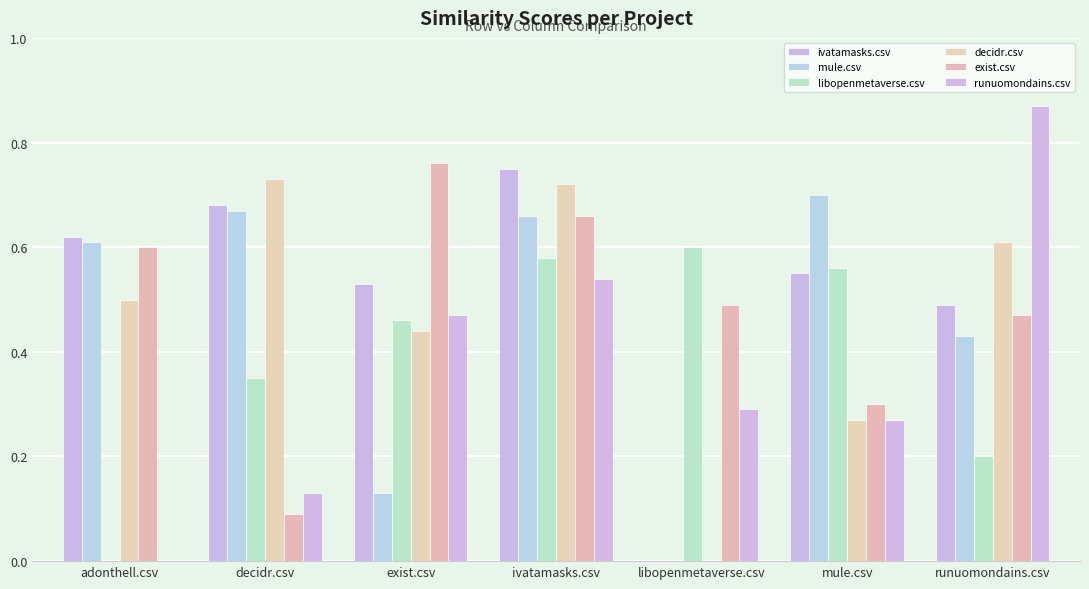

How many categories are shown in the chart?

7